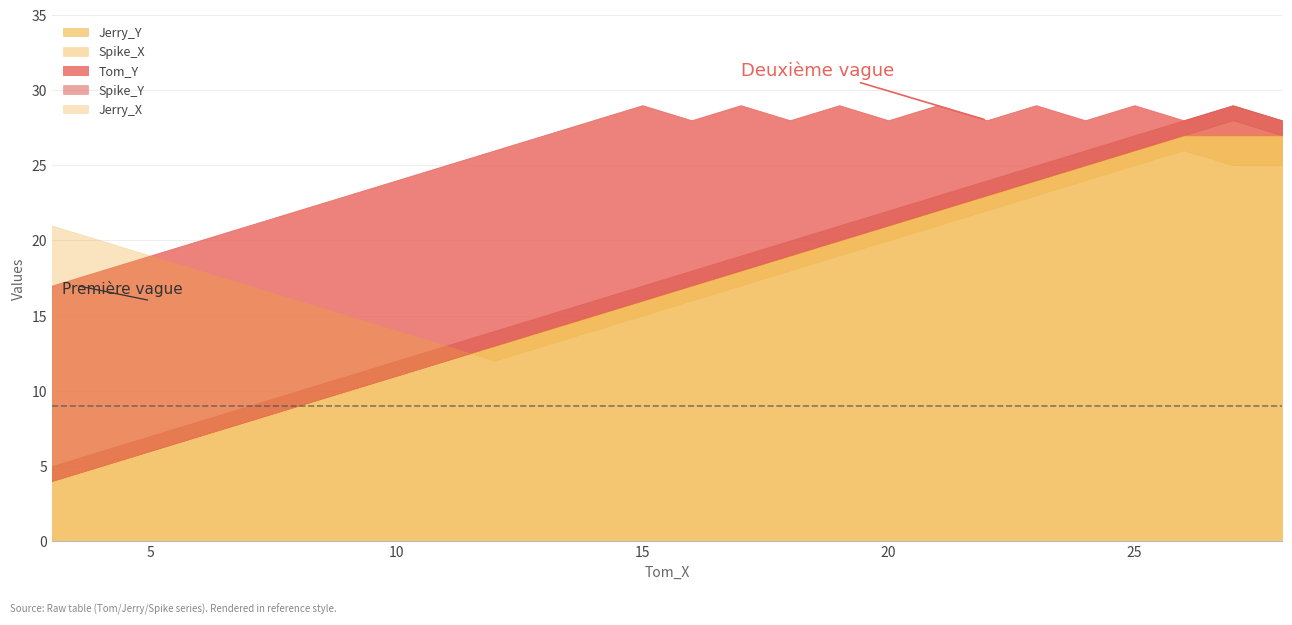

Between 17 and 25, which series saw the biggest shift?

Jerry_Y